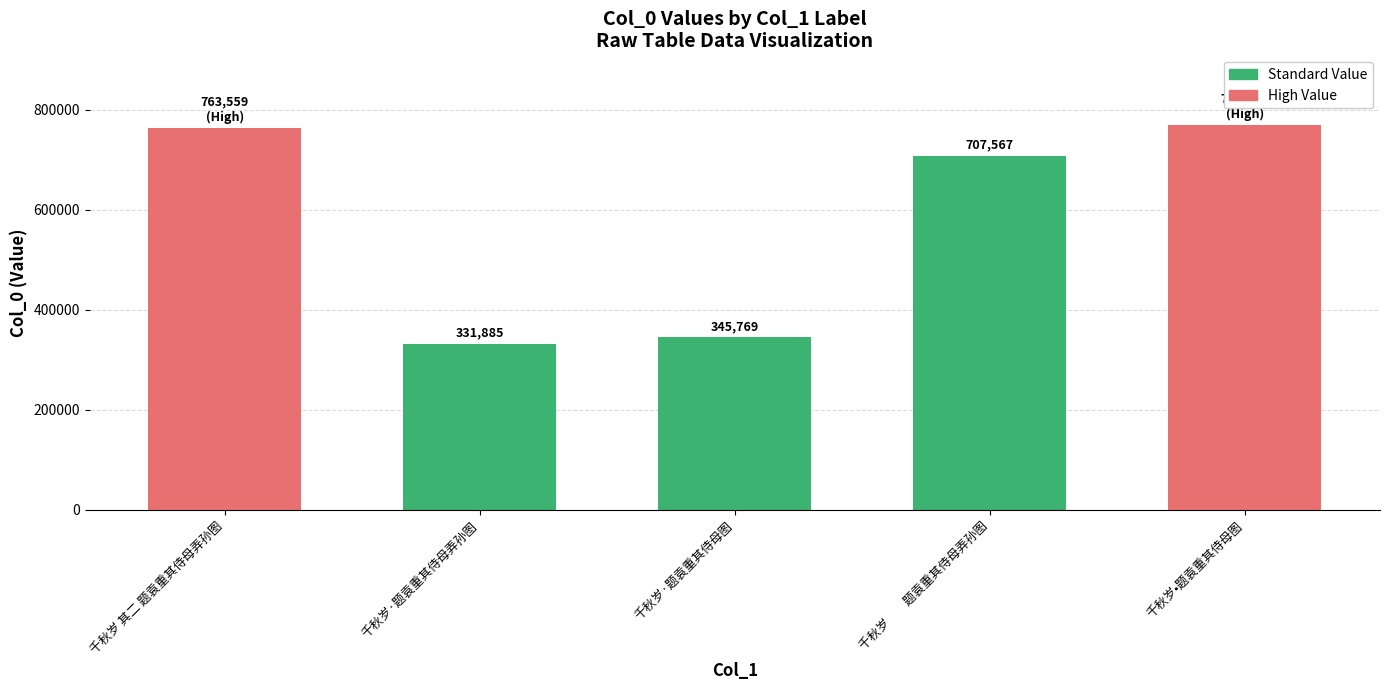

What is the average value?

583728